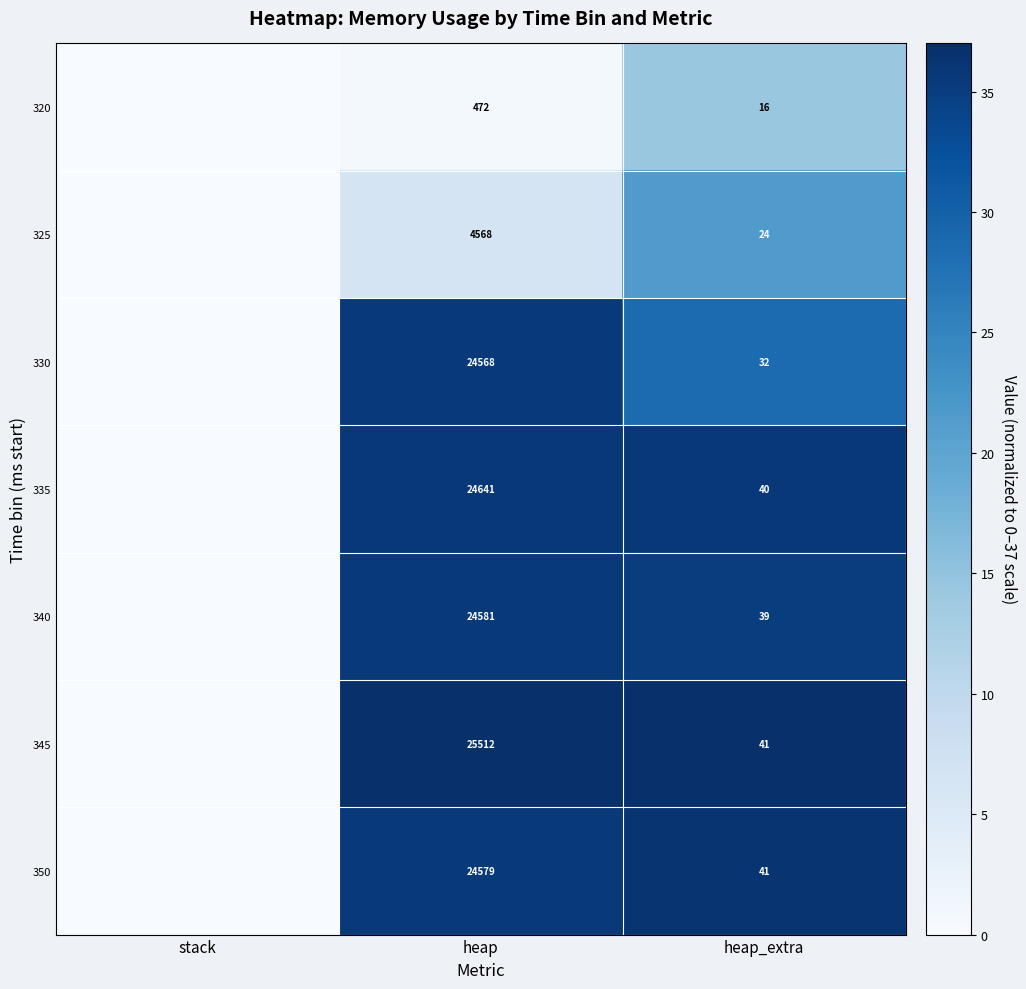

What is the difference between the 350 values at heap and heap_extra?

24538